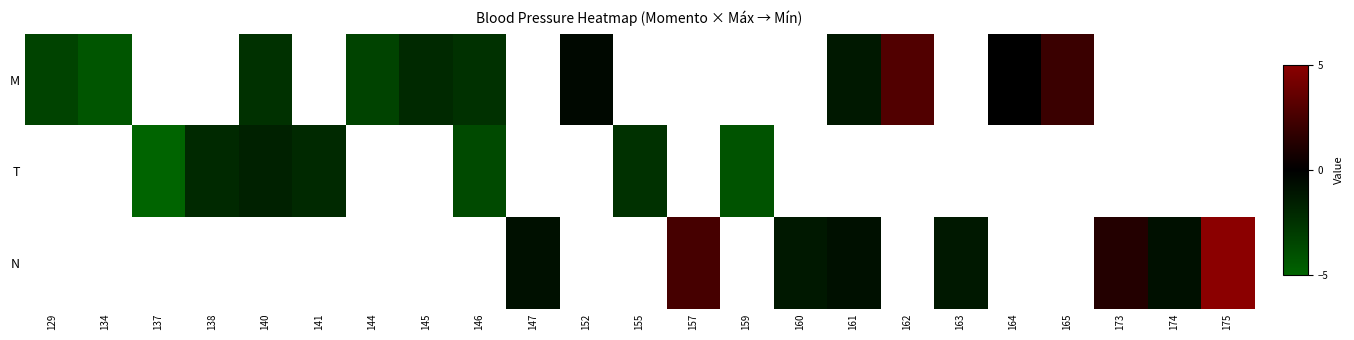

Is the value of N at 147 greater than the value of M at 173?

No